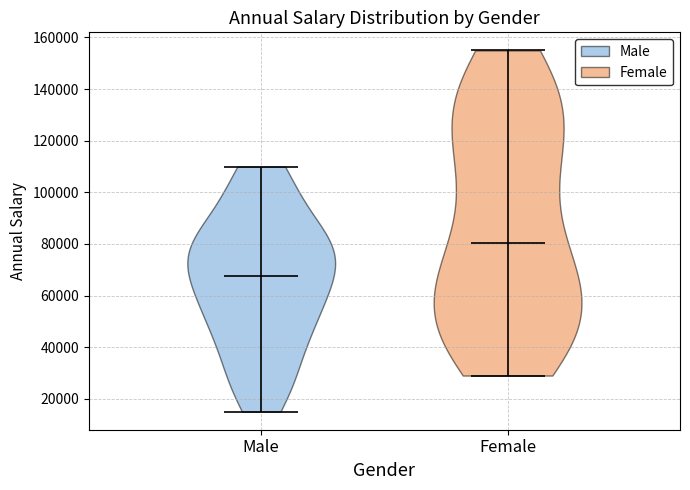

What is the lowest point the violin for Male reaches on the y-axis? The values are not printed on the chart, so give them approximately, as read against the axis.

16000